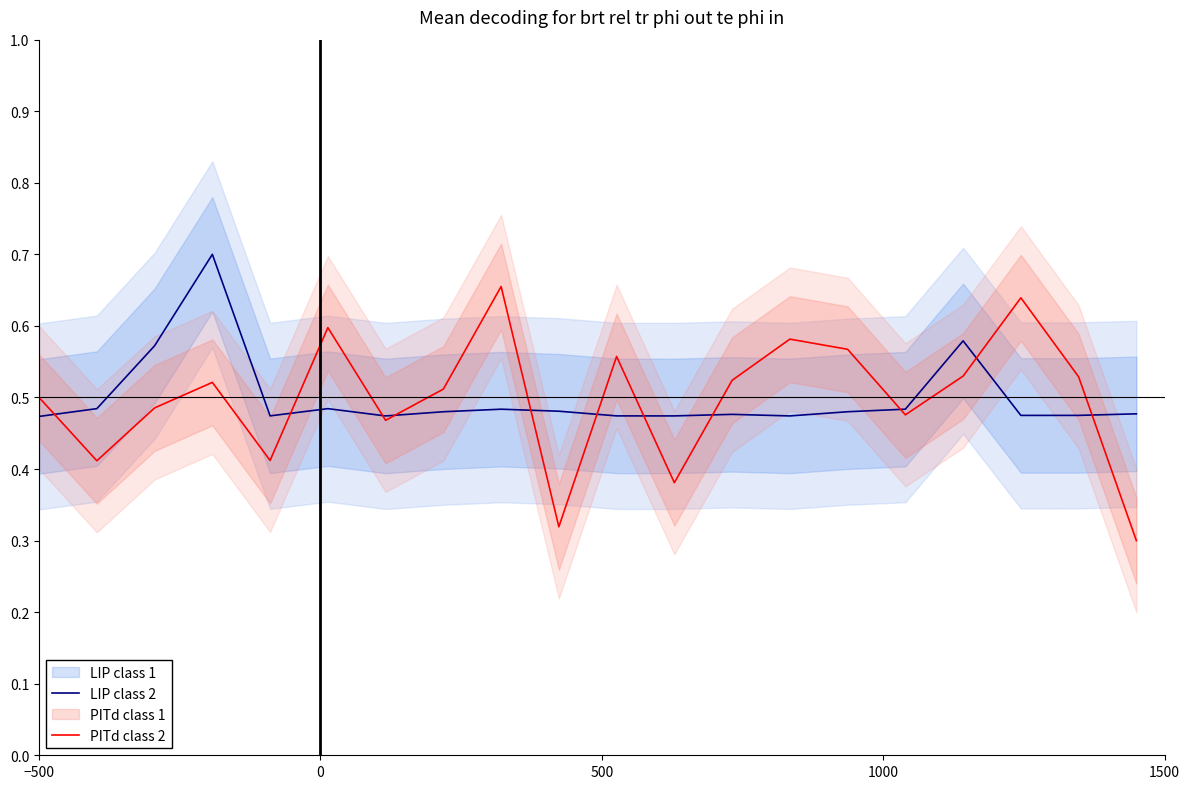

True or false: LIP class 2 has more than 1 points higher than both neighbors.

True